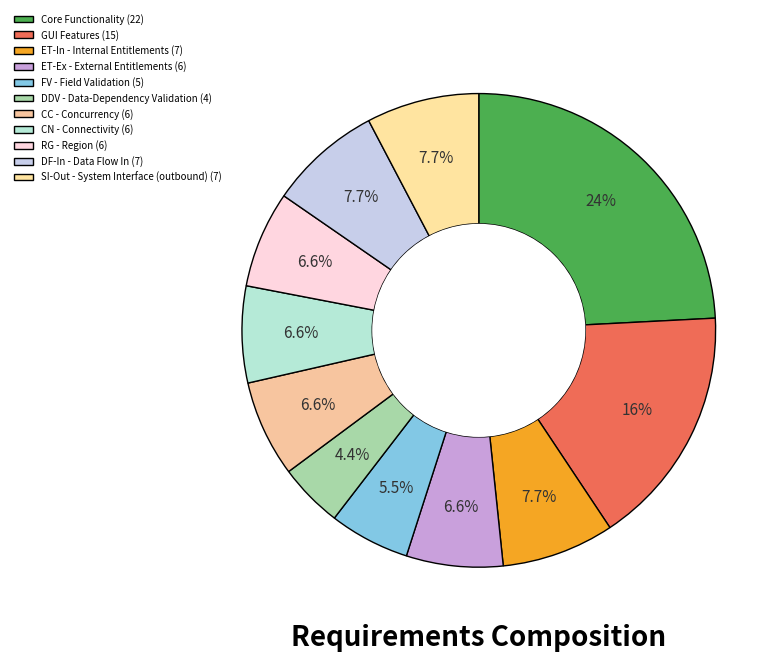

How many slices are in this pie chart?

11